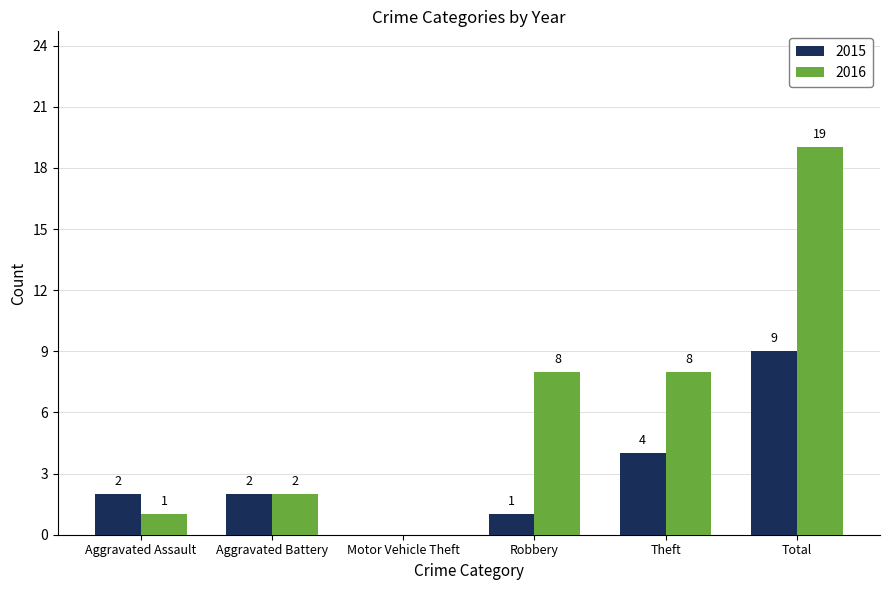

How many groups of bars are there?

6